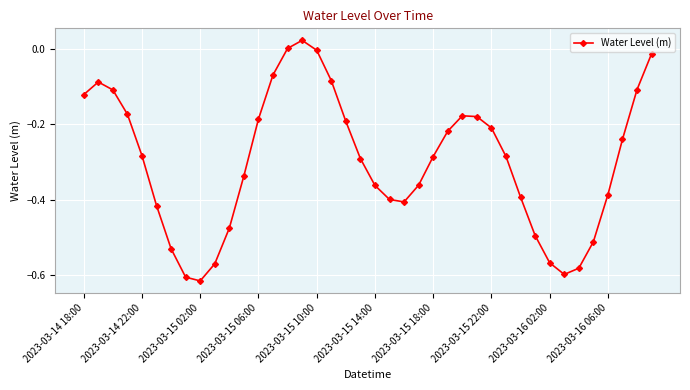

True or false: the data has more than 0 interior local peaks.

True